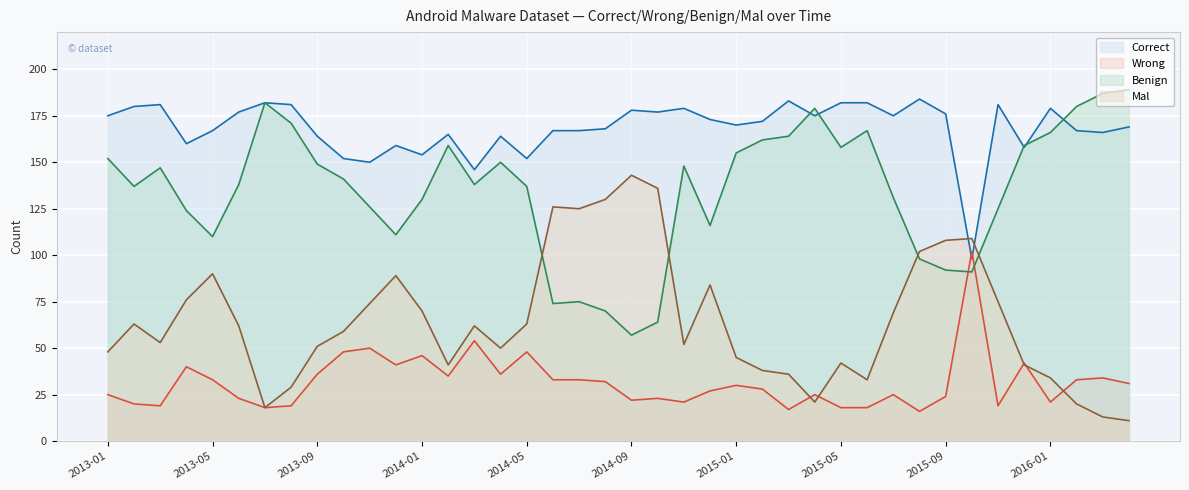

After their last crossing, which series has the higher values: Wrong or Benign?

Benign